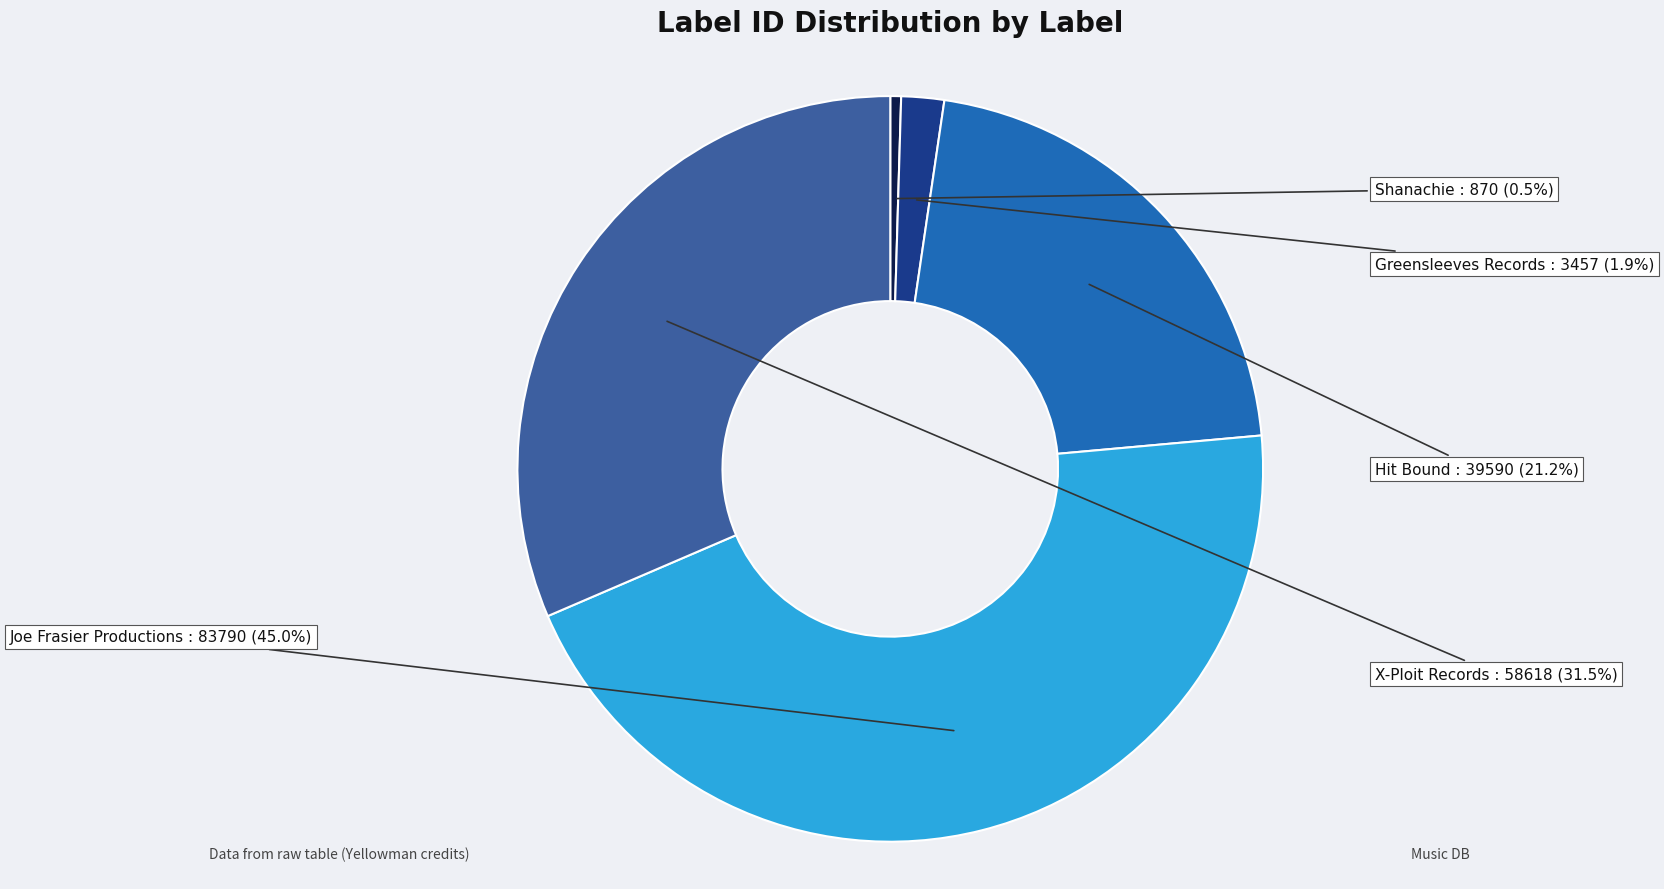

What percentage do Hit Bound and Shanachie together represent?

21.7%